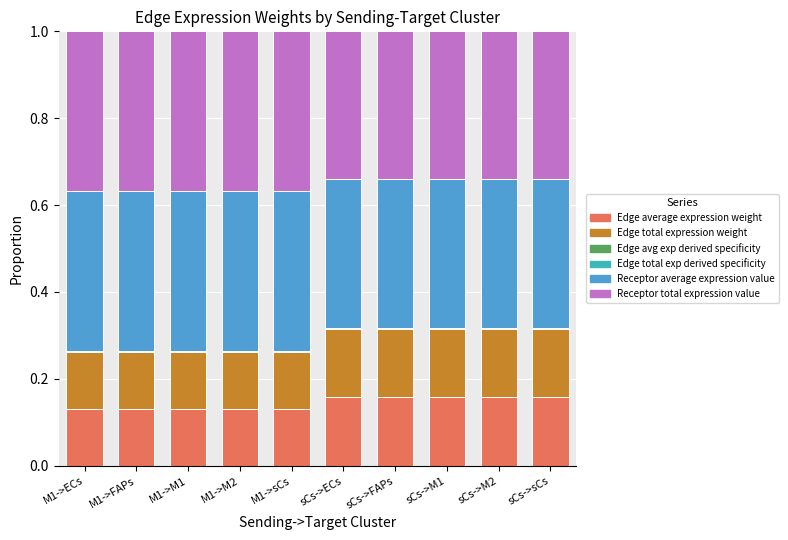

What is the sum of the Receptor average expression value values at M1->FAPs and M1->sCs?

0.7